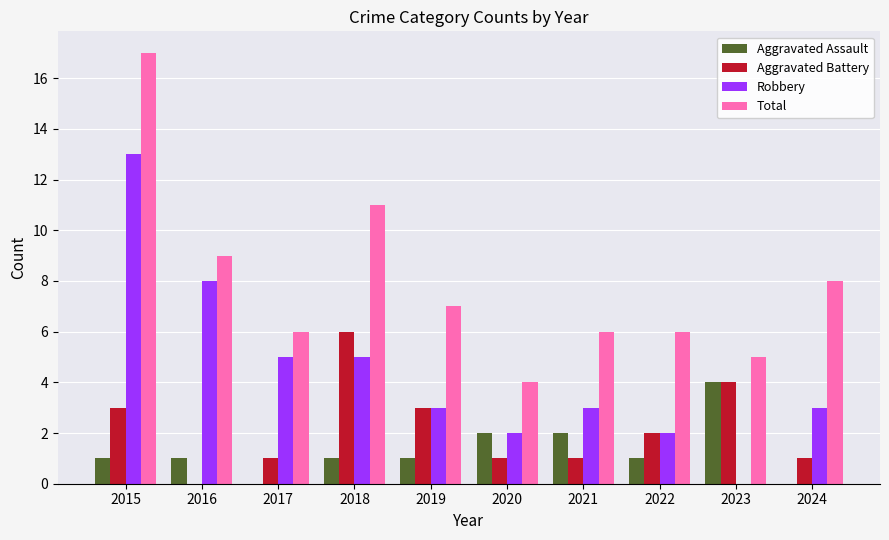

How many groups of bars are there?

10